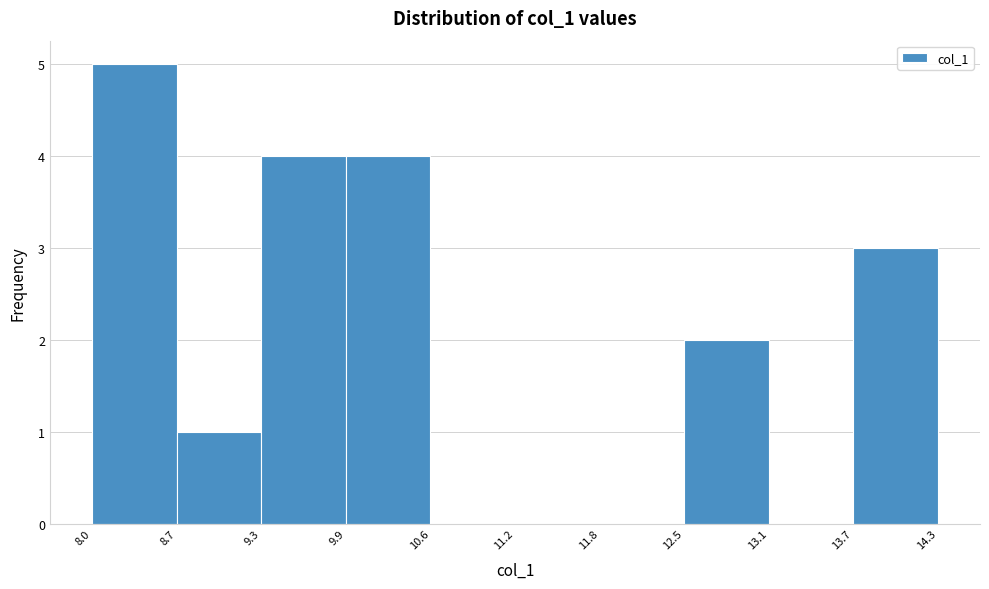

Reading left to right, transcribe this chart: for each bar, give the range it covers on the x-axis and its height. The values are not printed on the chart, so give them approximately, as read against the axis.

8.0 to 8.7: 5
8.7 to 9.3: 1
9.3 to 9.9: 4
9.9 to 10.6: 4
10.6 to 11.2: 0
11.2 to 11.8: 0
11.8 to 12.5: 0
12.5 to 13.1: 2
13.1 to 13.7: 0
13.7 to 14.3: 3